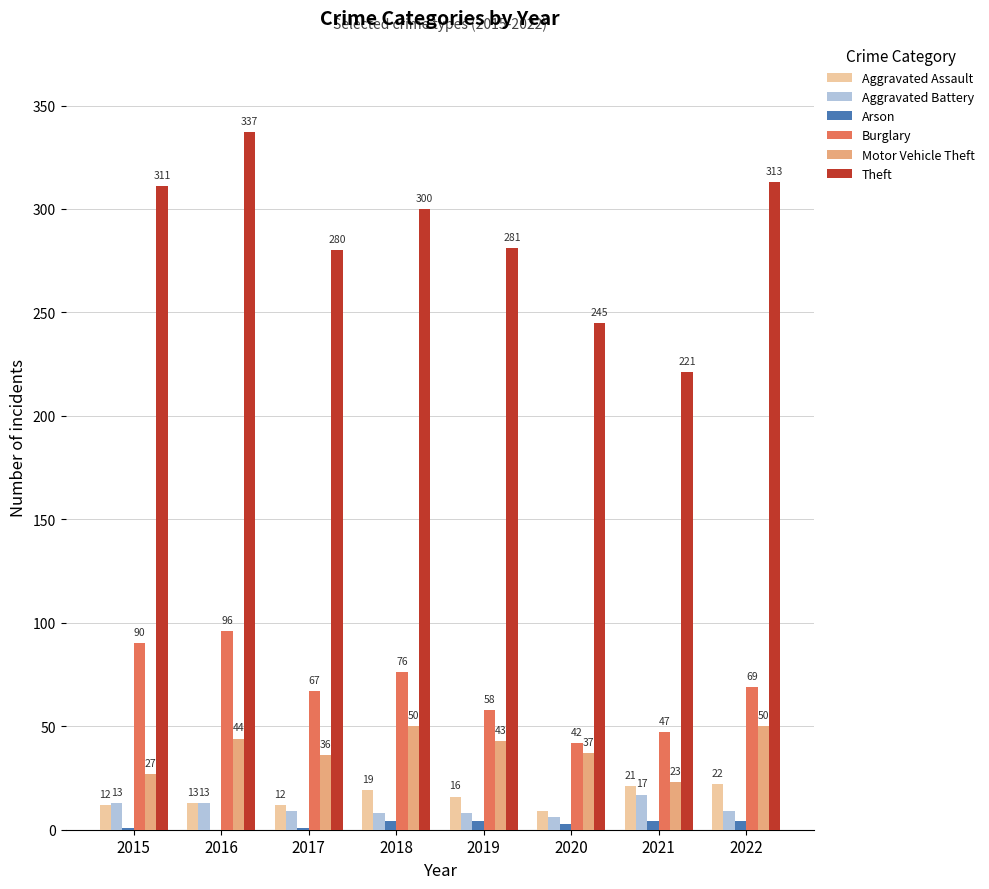

Are the bars horizontal?

No